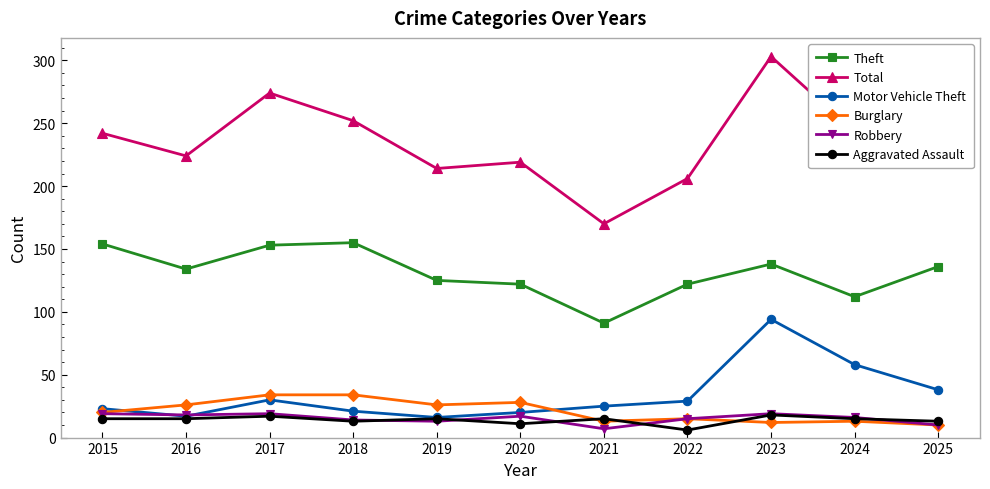

Which category has the highest value across all series?

2023